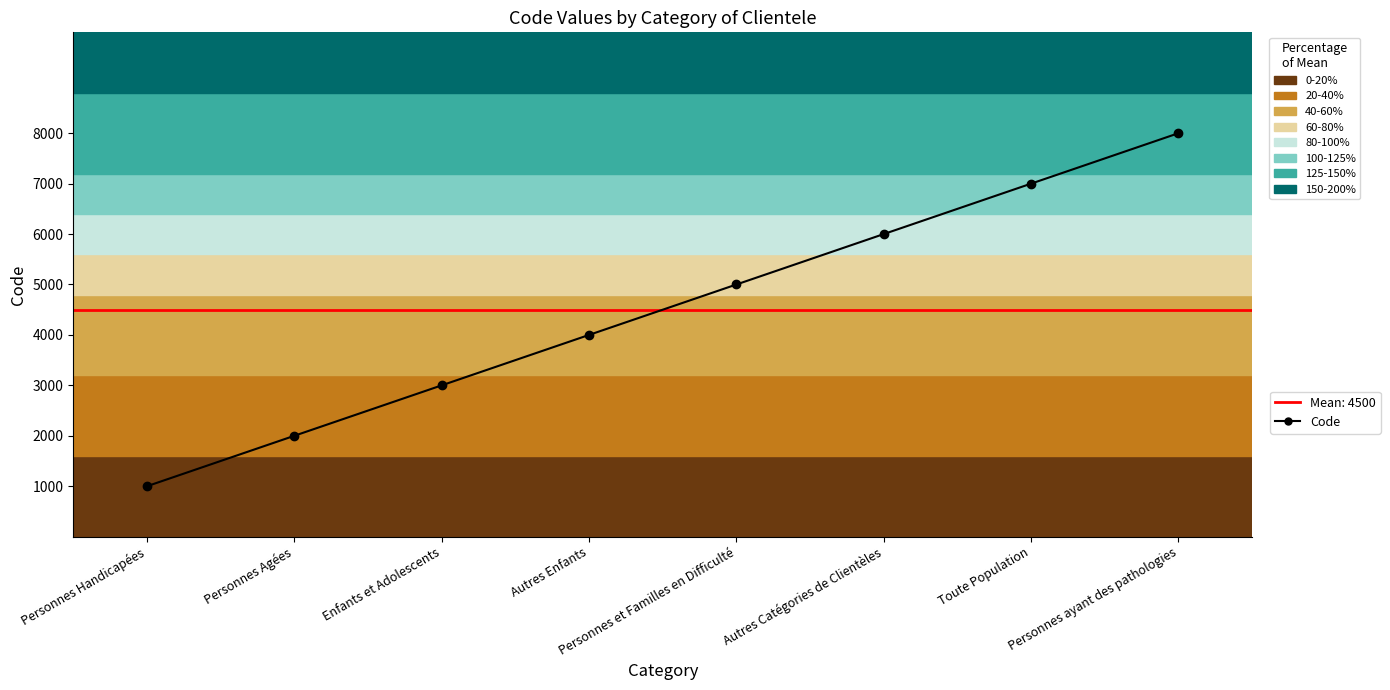

True or false: the data shows 1092 at Personnes Agées.

False